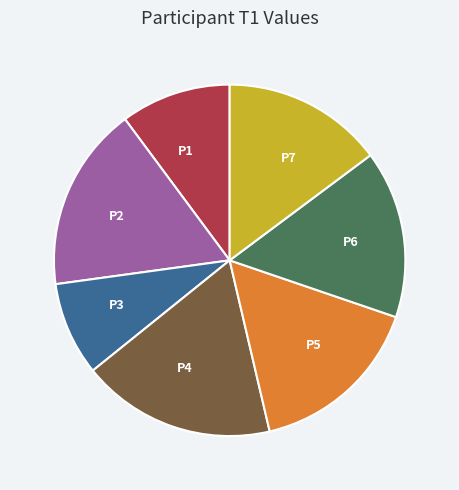

Do P7 and P3 together represent more than half of the pie?

No